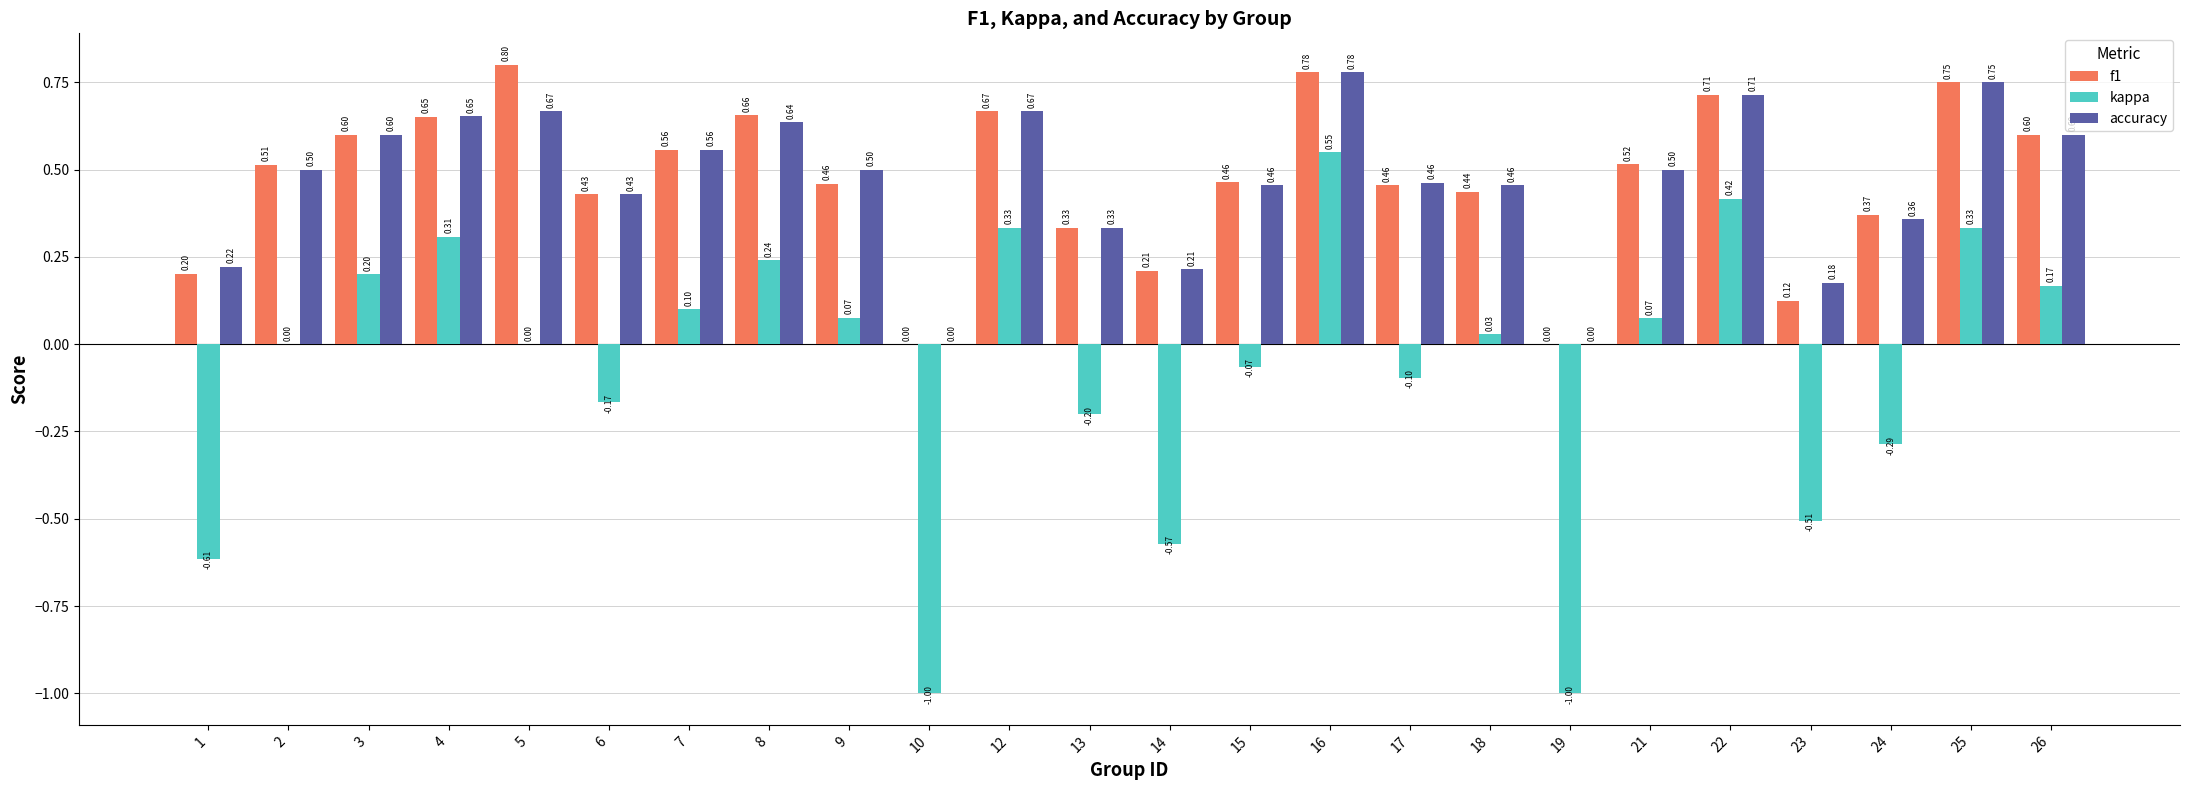

Between 6 and 10, which series saw the biggest shift?

kappa